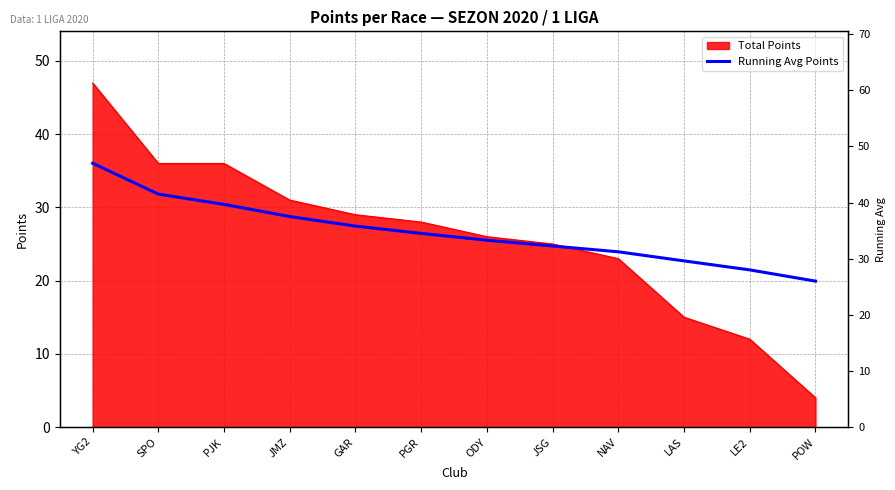

Which has a higher value, PGR or LE2?

PGR